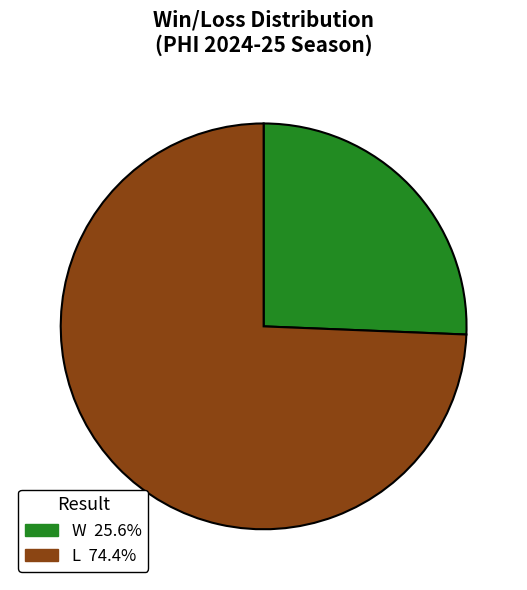

Rank the categories by value from highest to lowest.

L, W